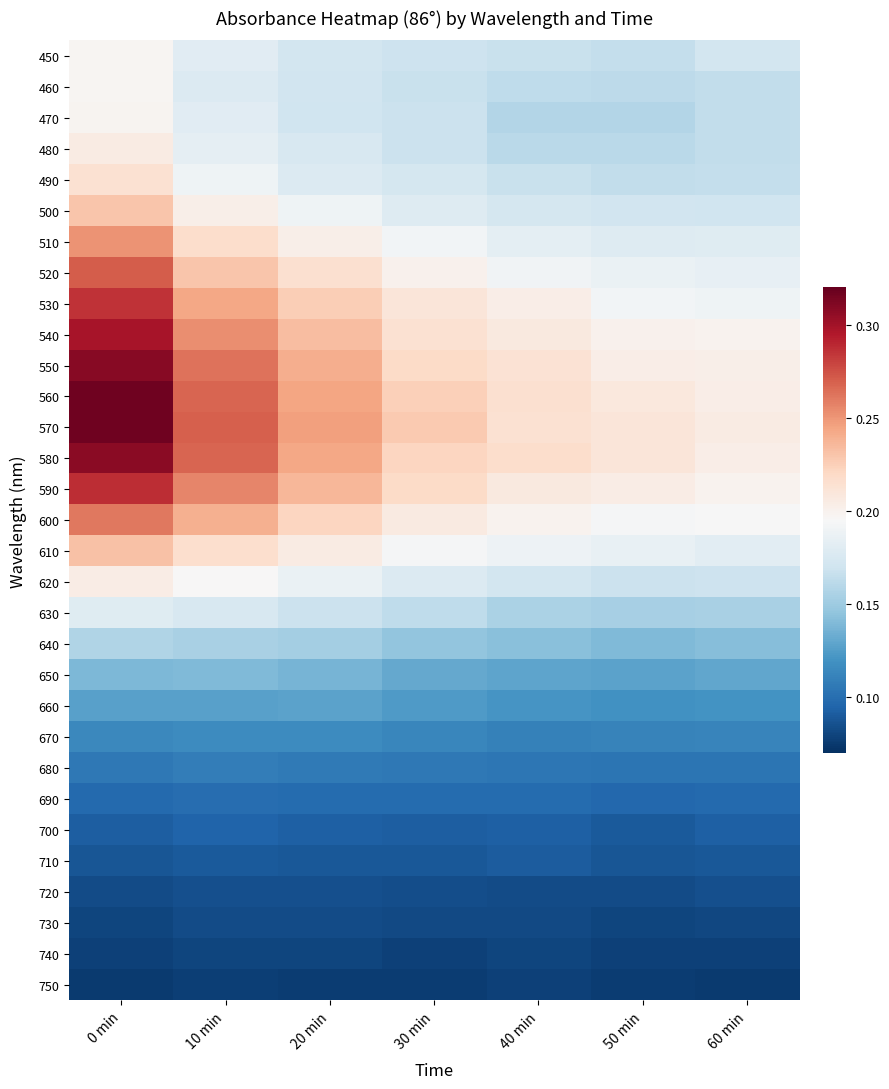

At which category does the chart reach its peak across all series?

0 min